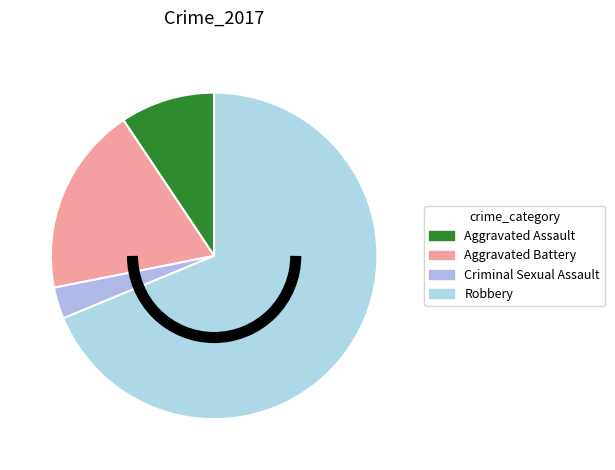

How many slices are in this pie chart?

4